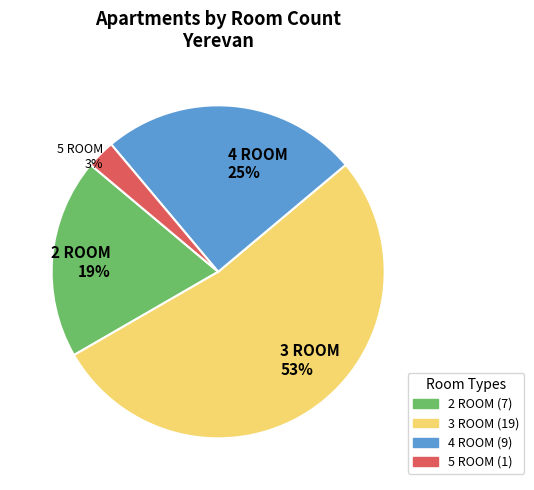

Which slice is the largest?

3 ROOM 53%